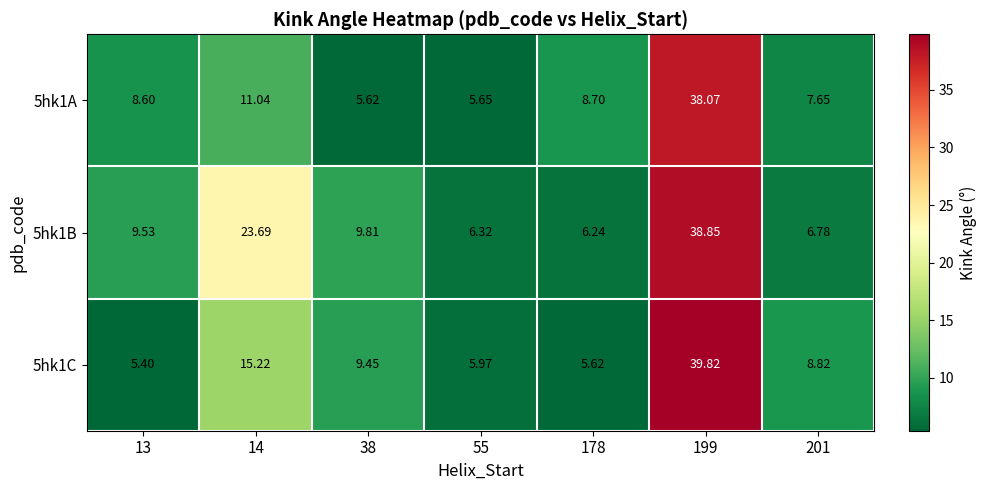

Which series has the widest spread of values?

5hk1C